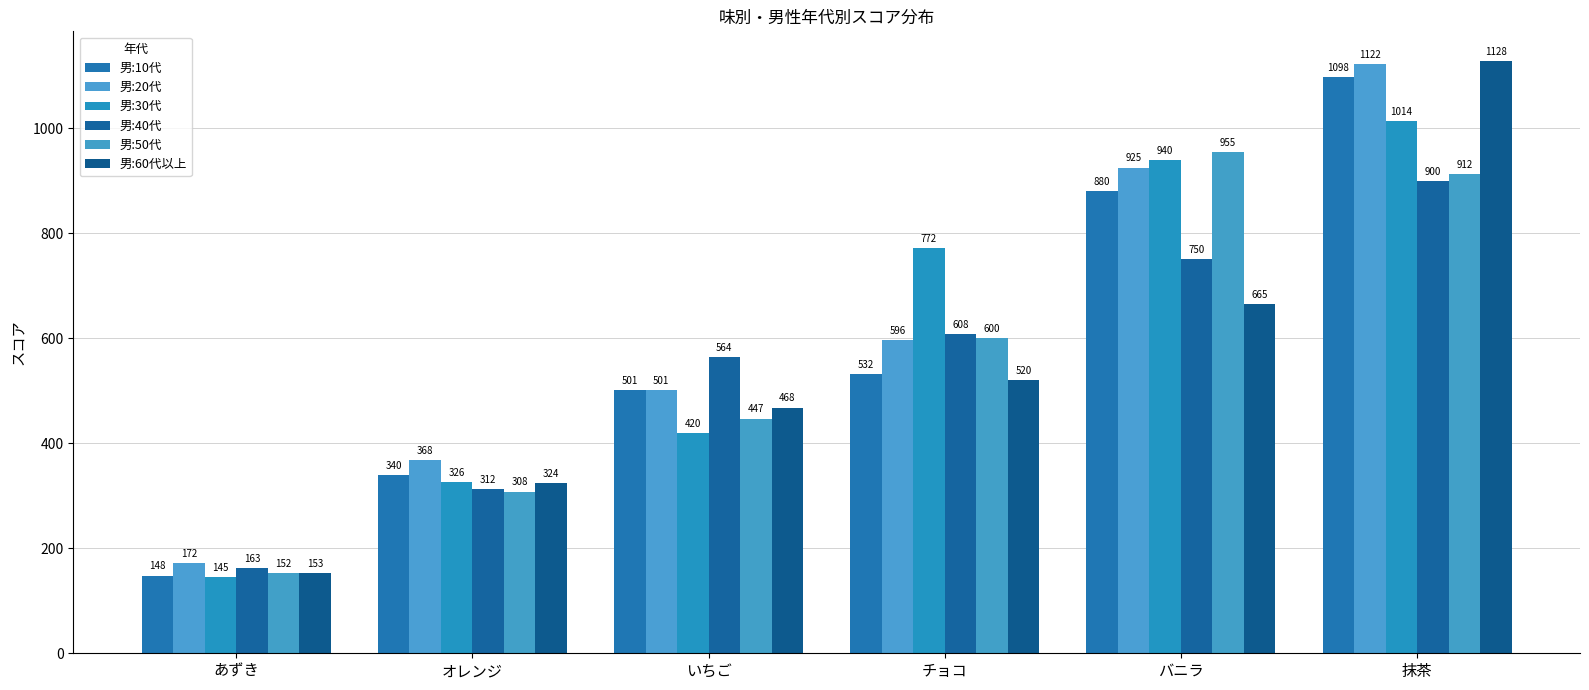

Is it true that 男:40代 equals 1482 at 抹茶?

False